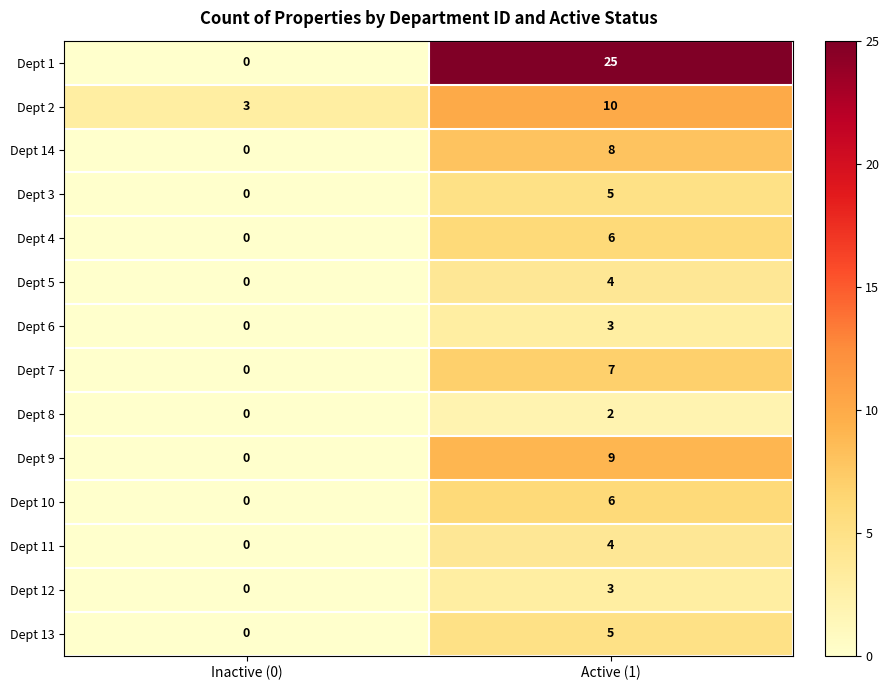

At which label is Dept 6 closest to 1?

Inactive (0)